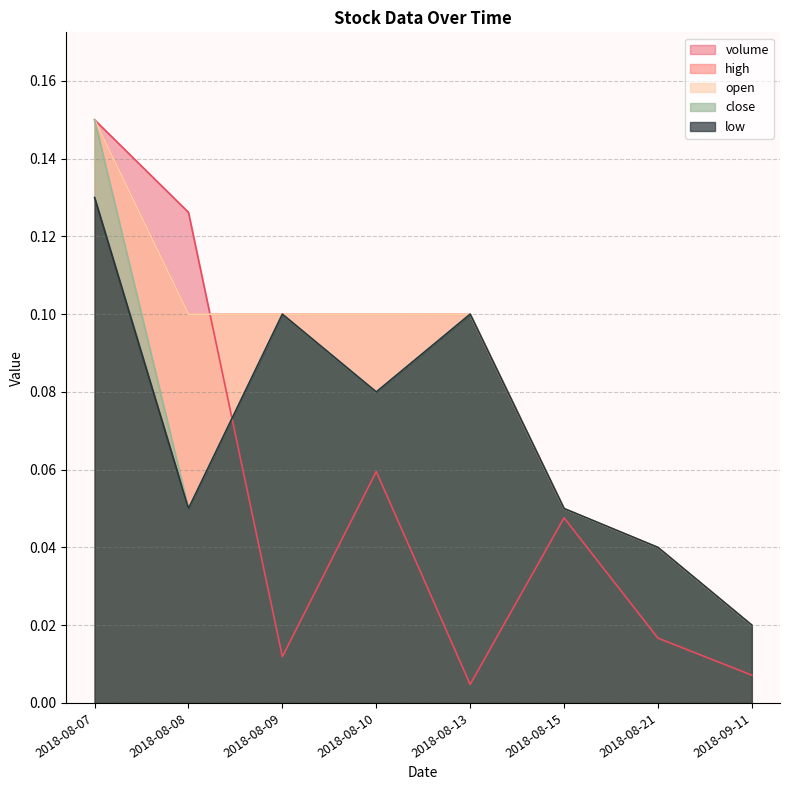

Reading left to right, transcribe all the data shown in this chart.

volume: 2018-08-07=0.1	2018-08-08=0.1	2018-08-09=0.0	2018-08-10=0.1	2018-08-13=0.0	2018-08-15=0.0	2018-08-21=0.0	2018-09-11=0.0
close: 2018-08-07=0.1	2018-08-08=0.1	2018-08-09=0.1	2018-08-10=0.1	2018-08-13=0.1	2018-08-15=0.1	2018-08-21=0.0	2018-09-11=0.0
low: 2018-08-07=0.1	2018-08-08=0.1	2018-08-09=0.1	2018-08-10=0.1	2018-08-13=0.1	2018-08-15=0.1	2018-08-21=0.0	2018-09-11=0.0
open: 2018-08-07=0.1	2018-08-08=0.1	2018-08-09=0.1	2018-08-10=0.1	2018-08-13=0.1	2018-08-15=0.1	2018-08-21=0.0	2018-09-11=0.0
high: 2018-08-07=0.1	2018-08-08=0.1	2018-08-09=0.1	2018-08-10=0.1	2018-08-13=0.1	2018-08-15=0.1	2018-08-21=0.0	2018-09-11=0.0